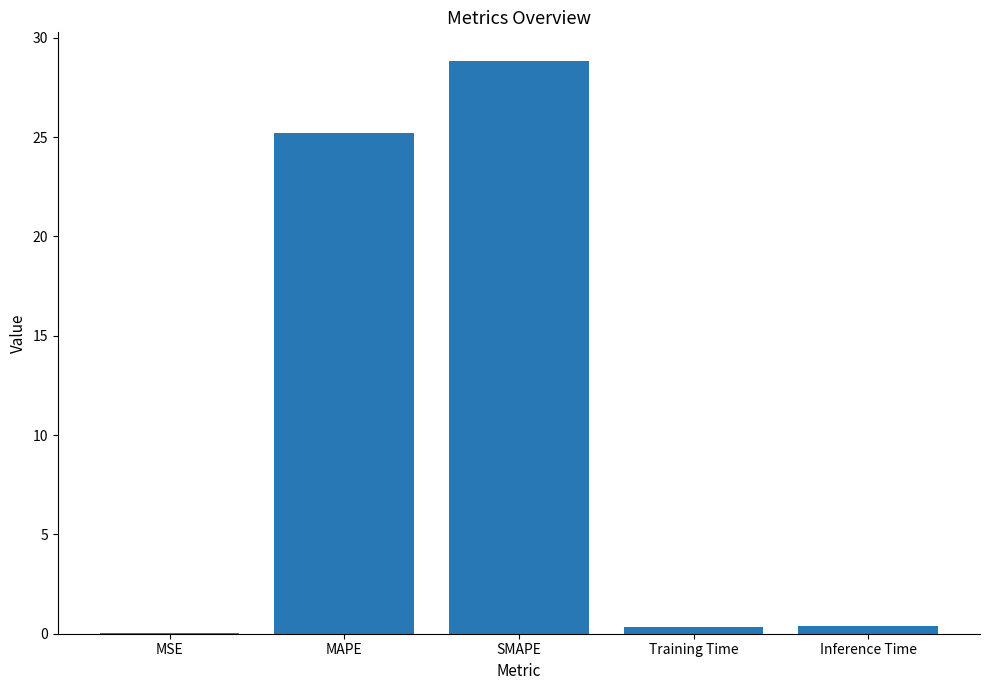

Between SMAPE and MSE, which is larger?

SMAPE